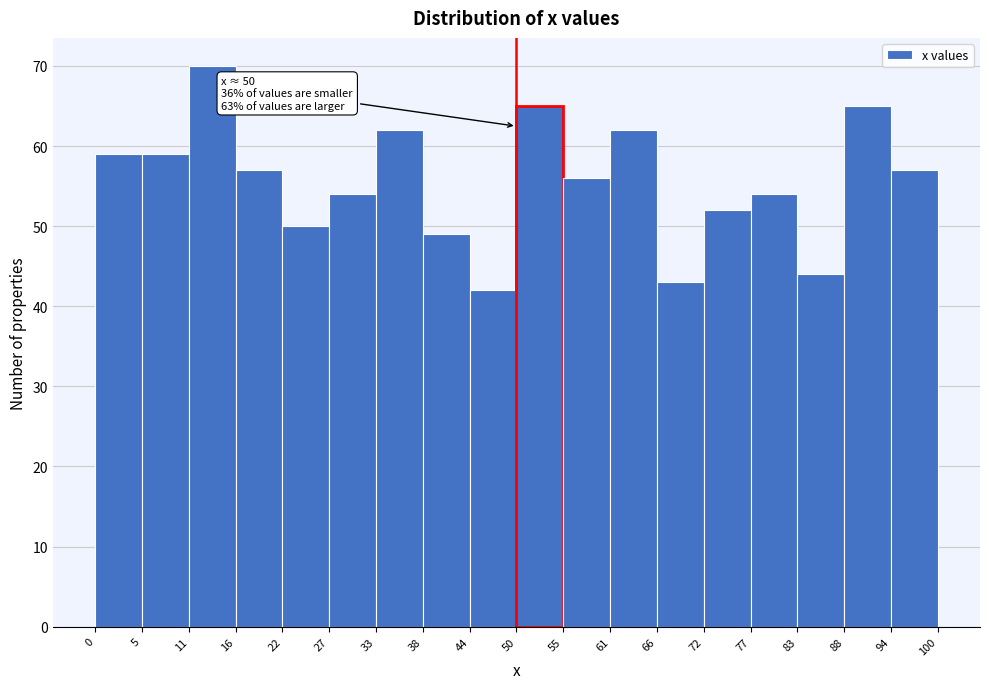

Over which range of the x-axis is the bar tallest?

11 to 16